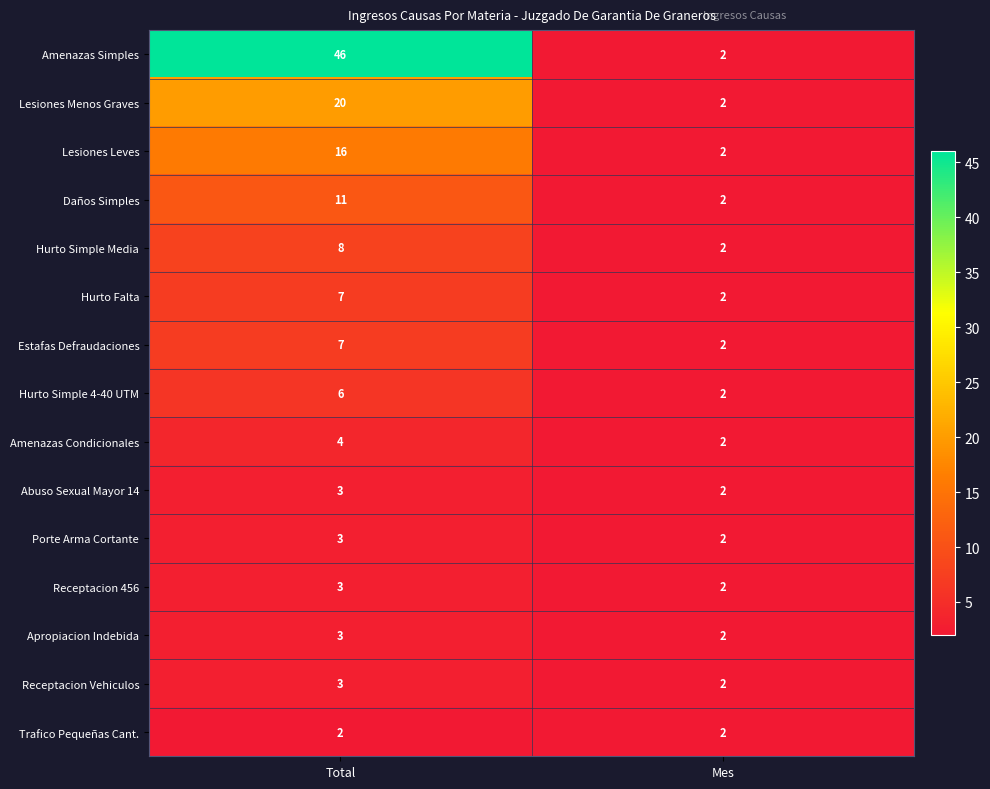

List the labels in order of Apropiacion Indebida value, largest first.

Total, Mes